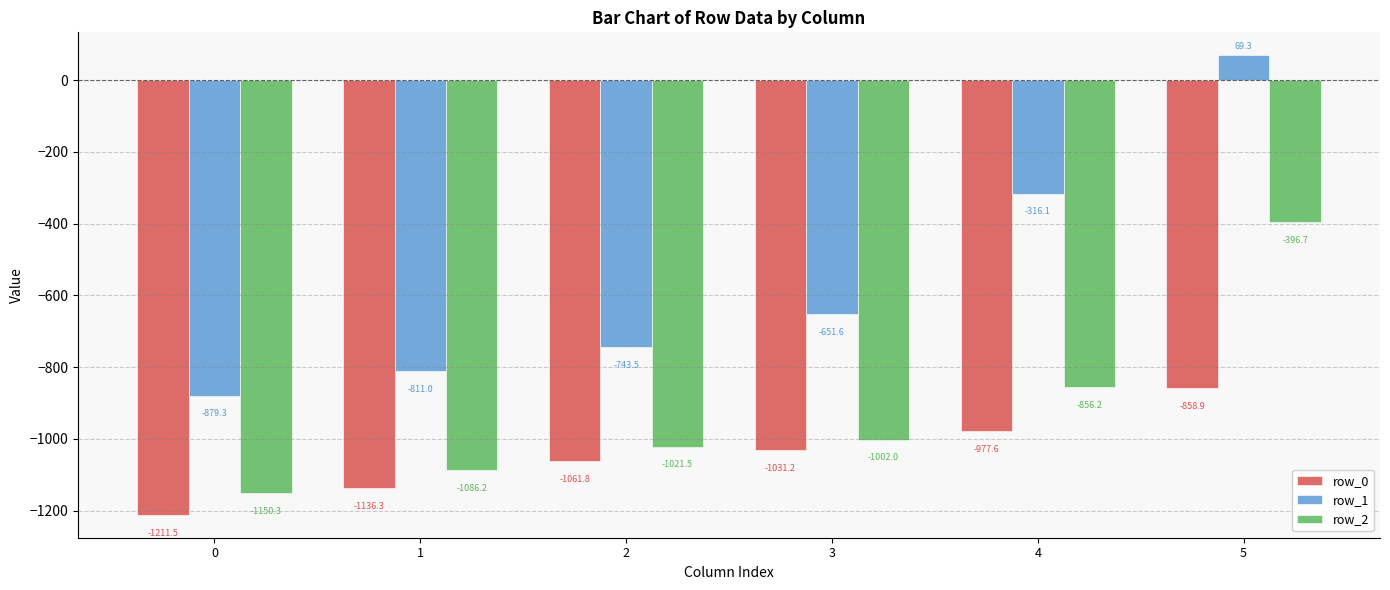

Which series changed the most between 0 and 4?

row_1